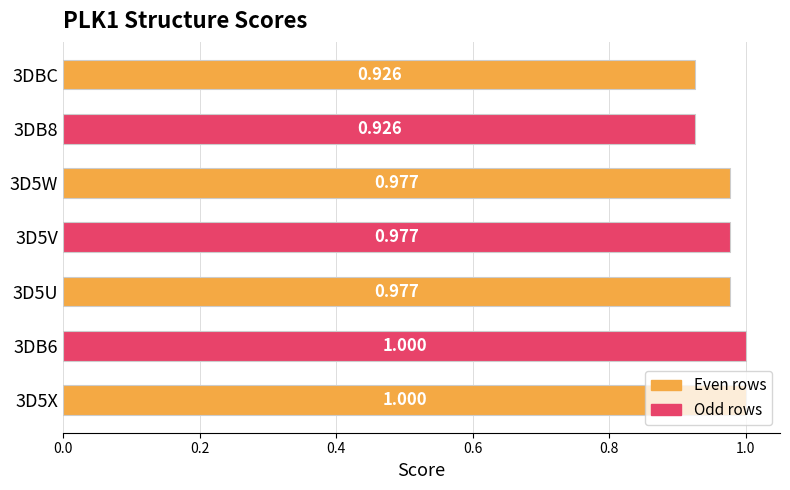

How many series are shown in this chart?

1